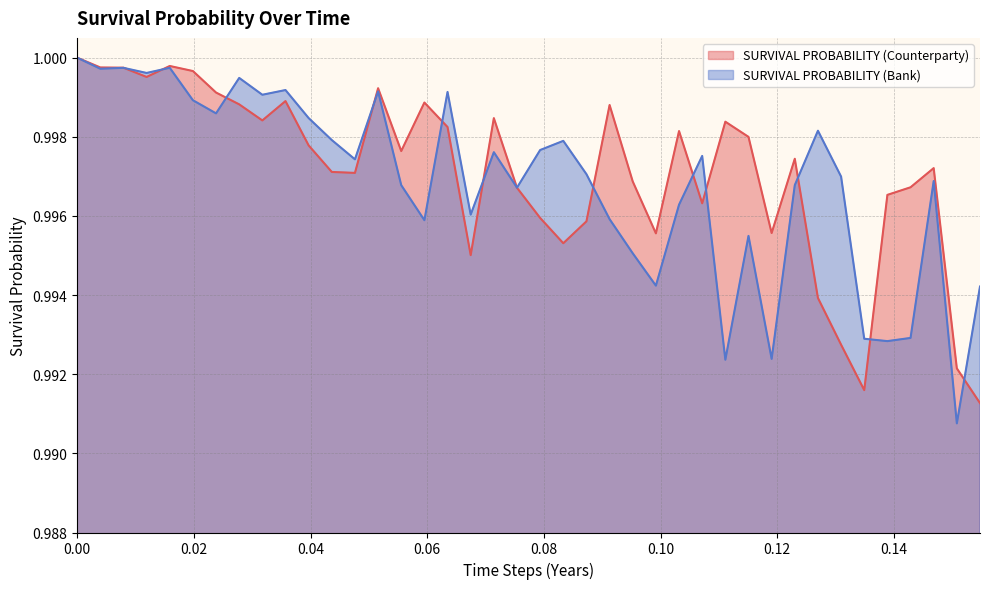

True or false: SURVIVAL PROBABILITY (Bank) and SURVIVAL PROBABILITY (Counterparty) intersect in this chart.

True